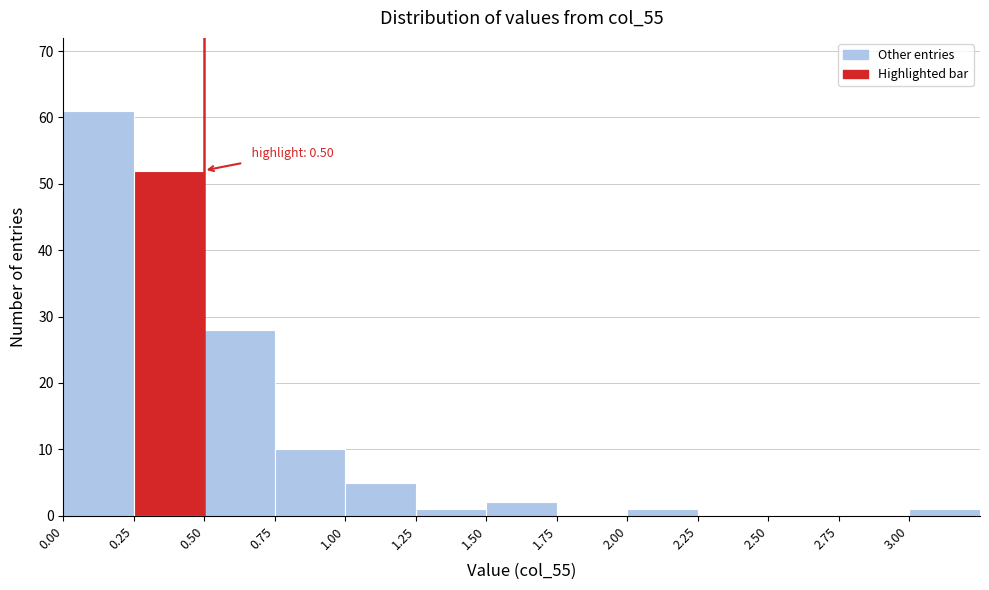

Which range on the x-axis has the tallest bar?

0.00 to 0.25